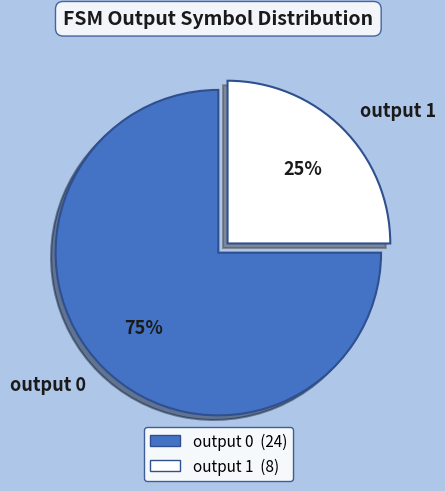

Count the number of slices in the pie.

2